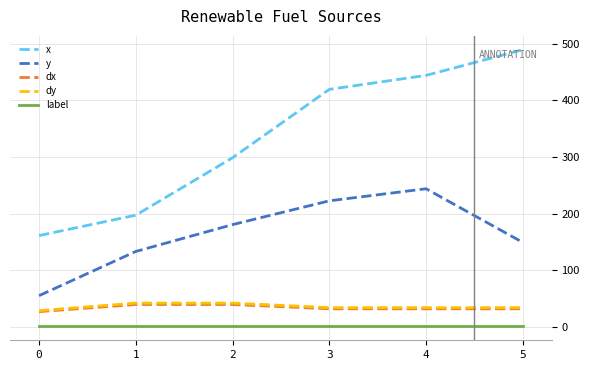

Which series has the largest range (max minus min)?

x